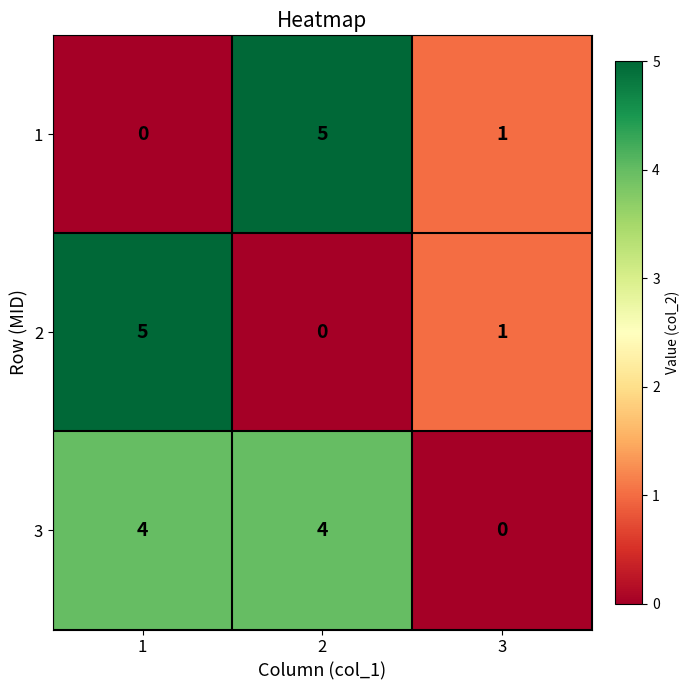

Reading left to right, what are all the values shown in this chart?

1: 0	5	1
2: 5	0	1
3: 4	4	0